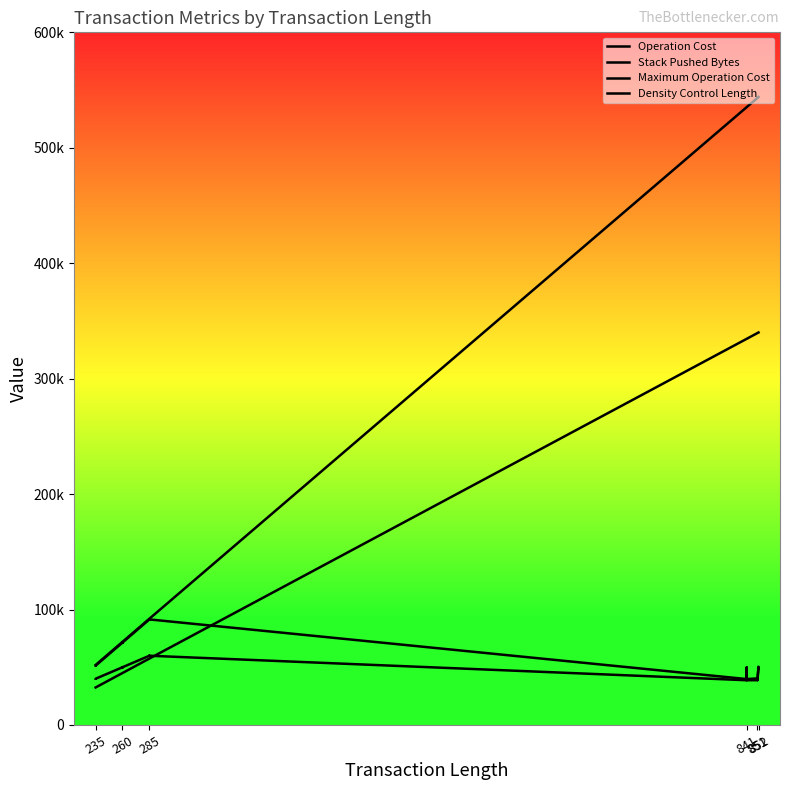

Reading left to right, what are all the values shown in this chart?

Operation Cost: 51351	51375	71380	71404	71380	71404	71380	71404	91409	91433	91409	91433	39750	49850	39750	40328	40352	40328	50453	50429
Stack Pushed Bytes: 40034	40058	49987	50011	49987	50011	49987	50011	59940	59964	59940	59964	38750	48750	38750	38800	38824	38800	48825	48801
Maximum Operation Cost: 52000	52000	72000	72000	72000	72000	72000	72000	92000	92000	92000	92000	535200	535200	535200	543200	543200	543200	544000	544000
Density Control Length: 32500	32500	45000	45000	45000	45000	45000	45000	57500	57500	57500	57500	334500	334500	334500	339500	339500	339500	340000	340000